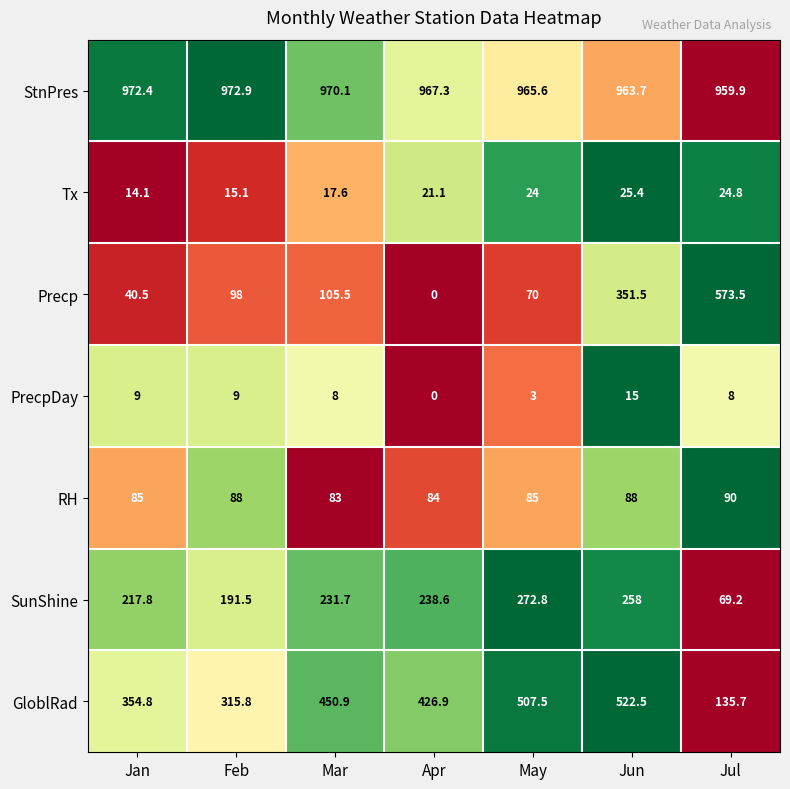

How many positive values does the PrecpDay series have?

6